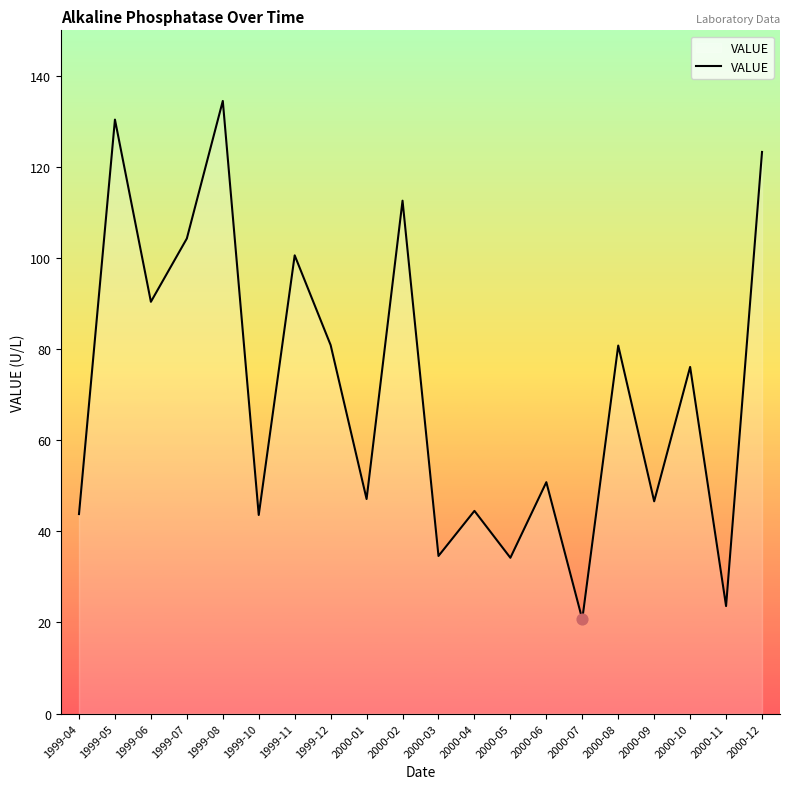

Approximately how many times larger is the value at 2000-04 compared to 2000-07?

2.1